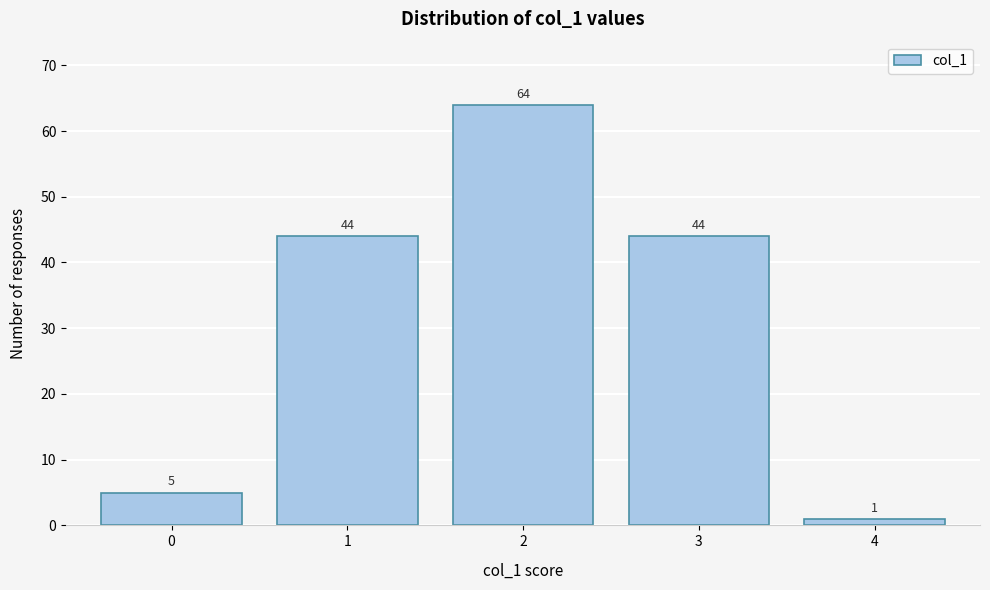

Reading left to right, extract all data points from this chart.

5	44	64	44	1